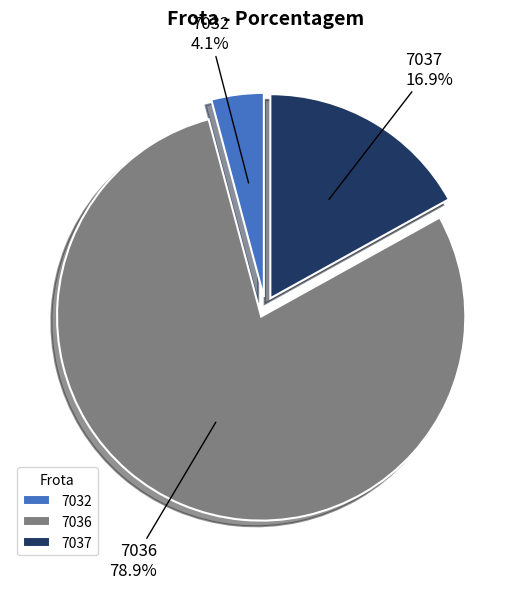

To the nearest percent, what is the difference between the 7032 and 7037 slice percentages?

13%